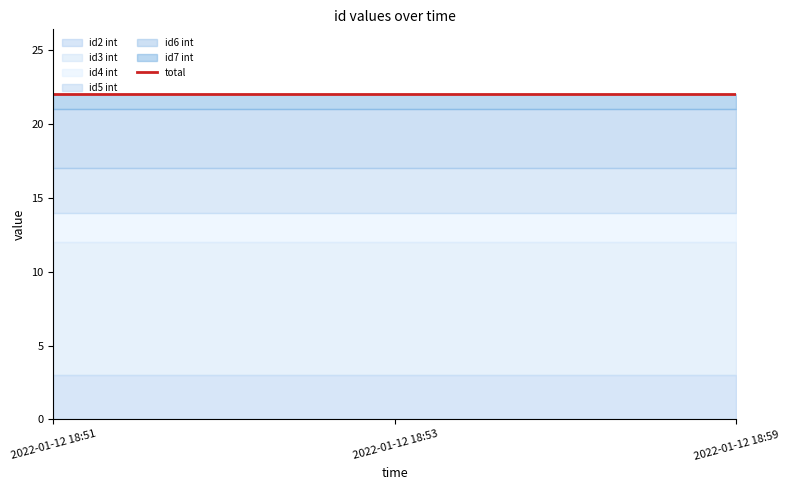

What is the sum of the id6 int values at 2022-01-12 18:53 and 2022-01-12 18:51?

8